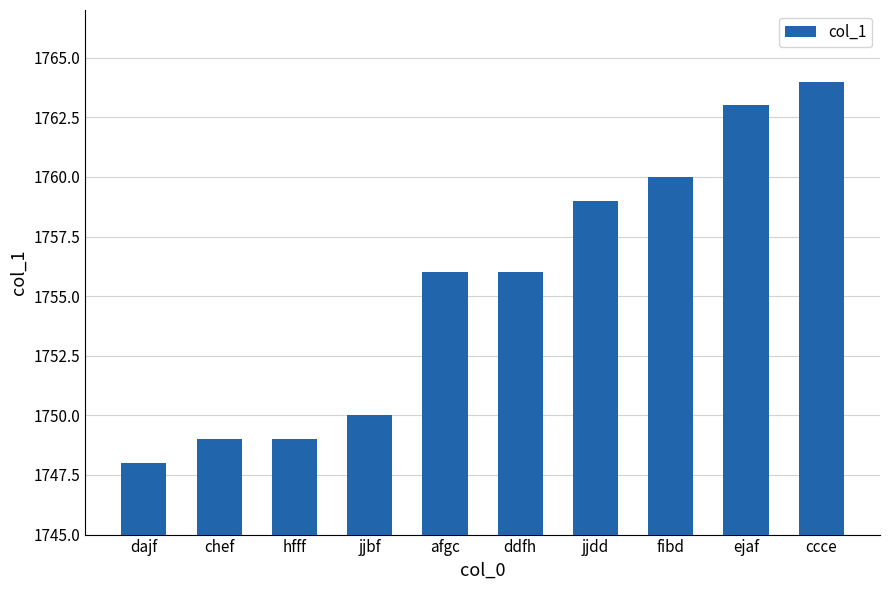

What is the difference between the maximum and minimum values?

16